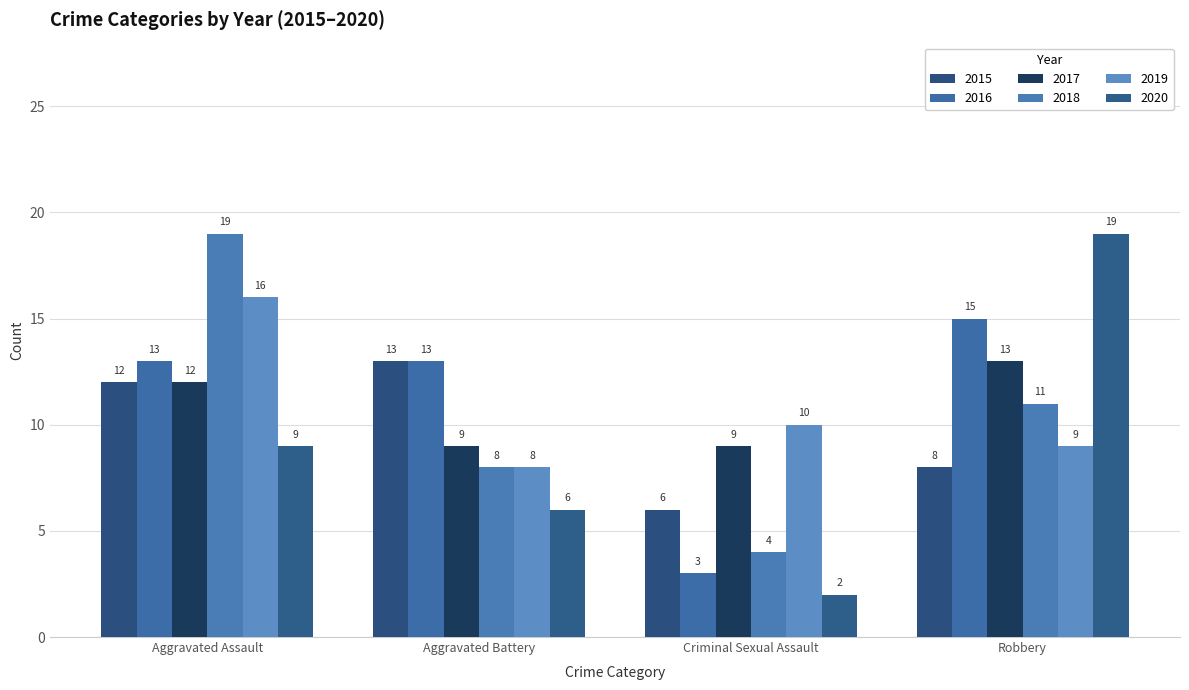

How many bars are there in total?

24